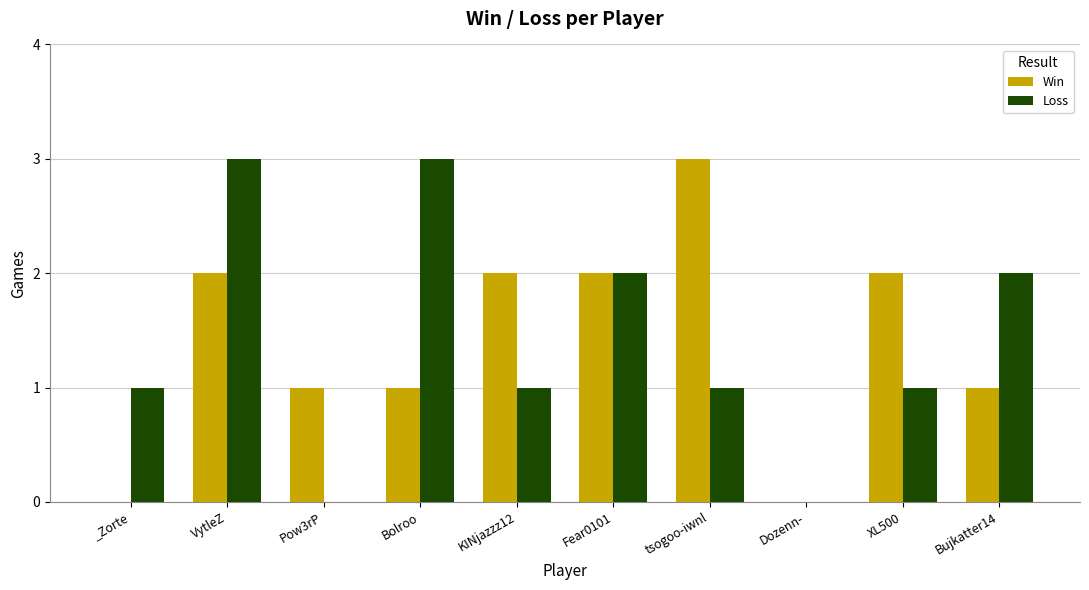

Is it true that Win equals 1 at Bolroo?

True